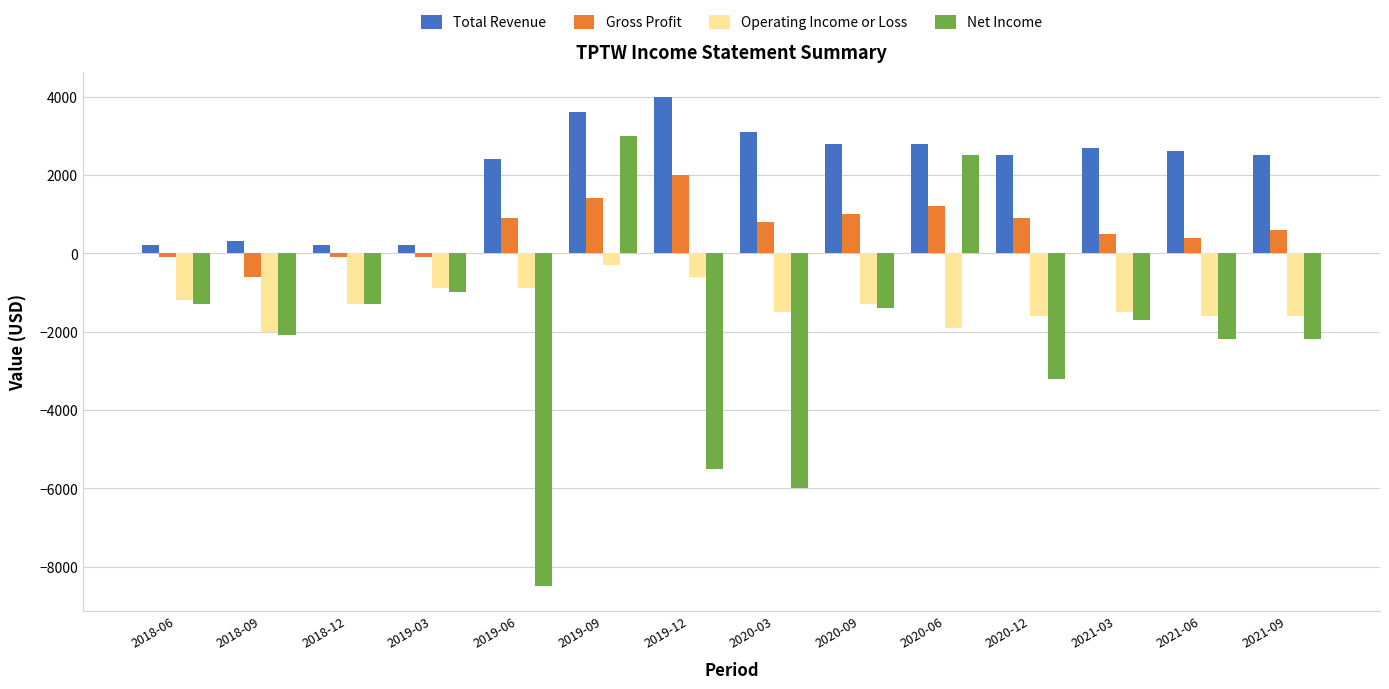

How many data points does each series have?

14